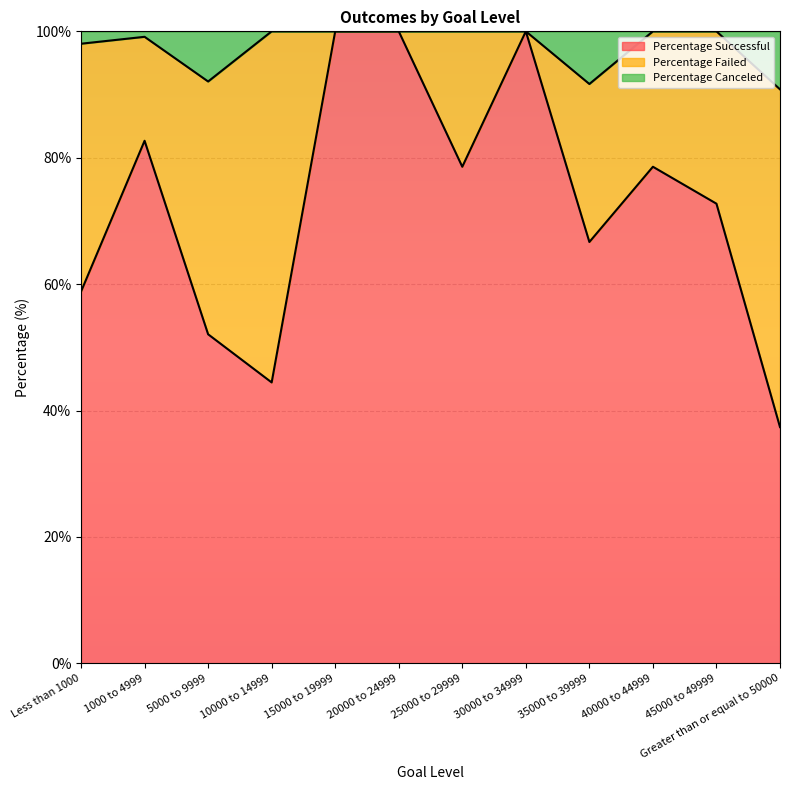

The value of Percentage Successful at 1000 to 4999 is 108.5. True or false?

False